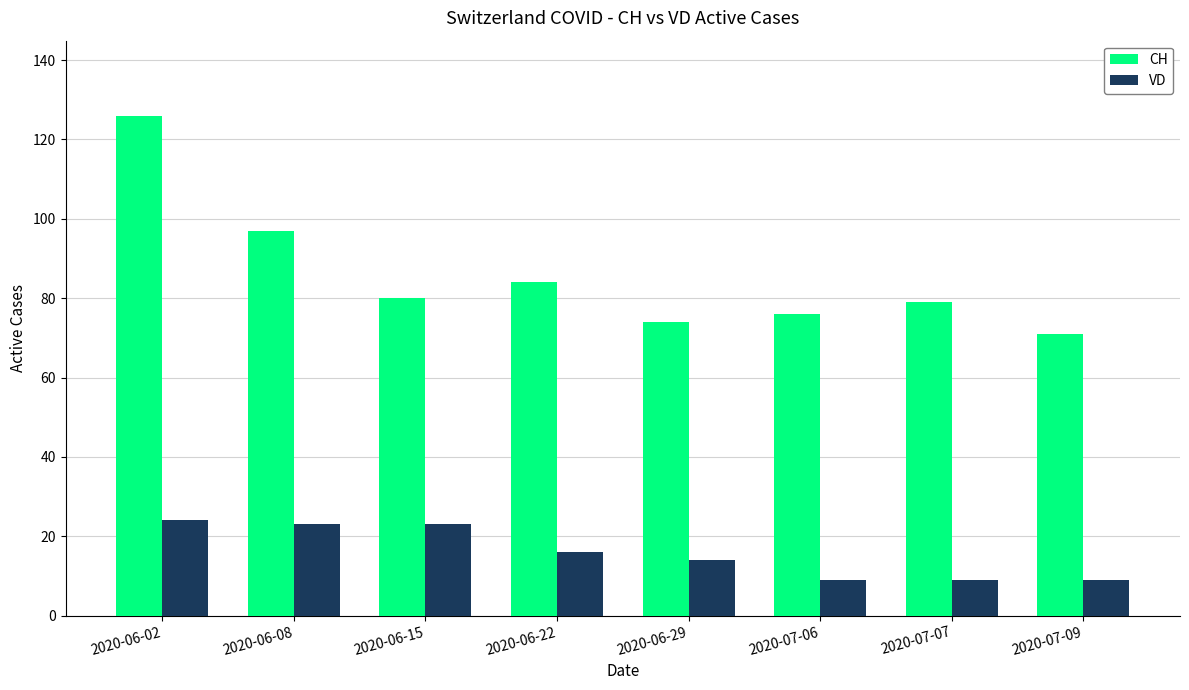

How many bars are there in each group?

2